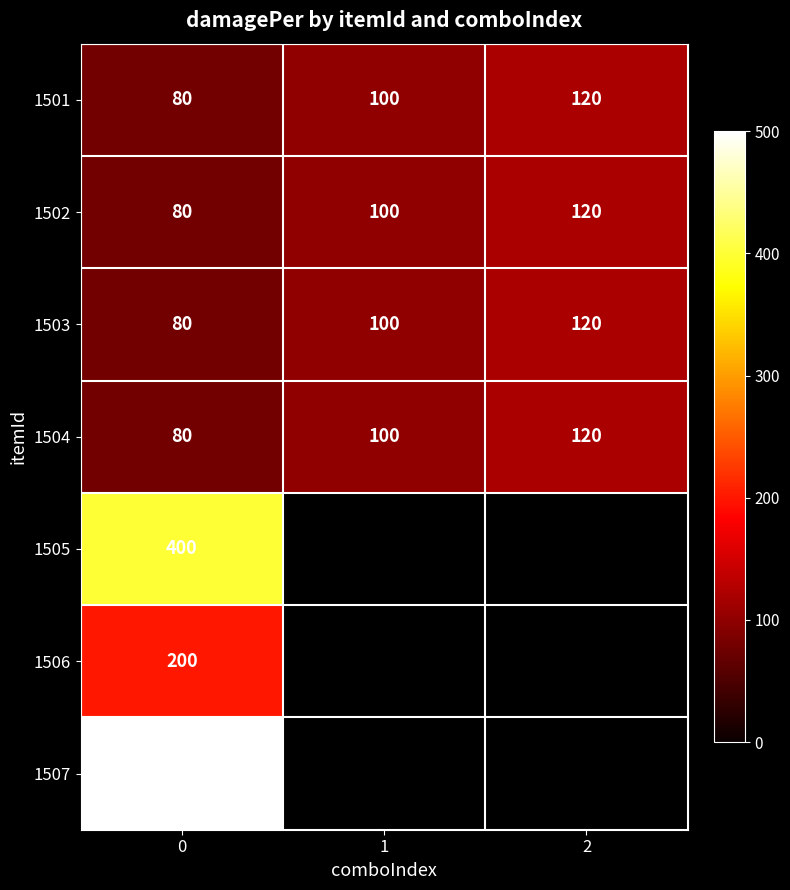

How many row_0 values are between 80 and 120?

3